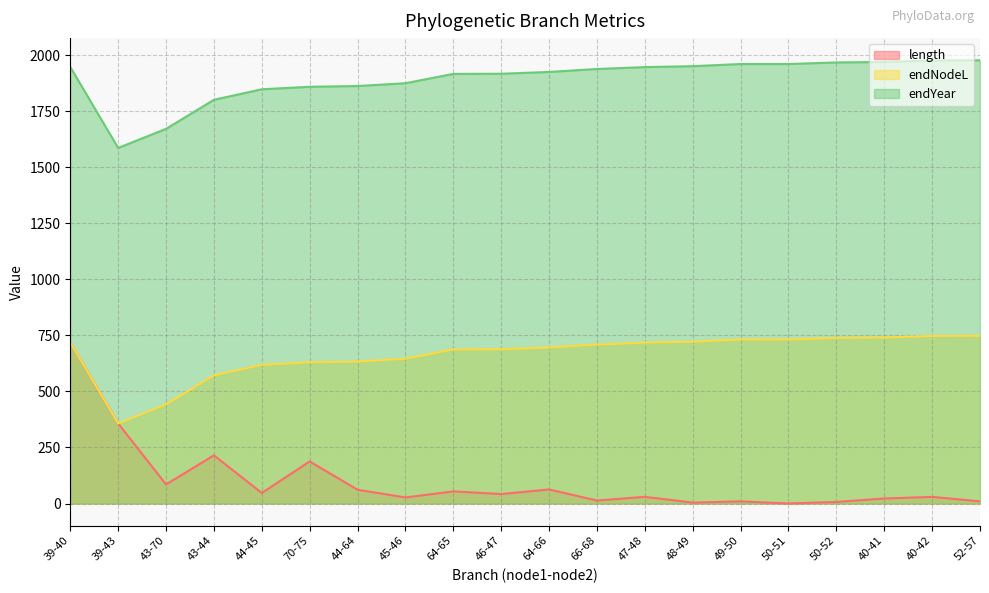

True or false: length and endNodeL cross at least once.

False